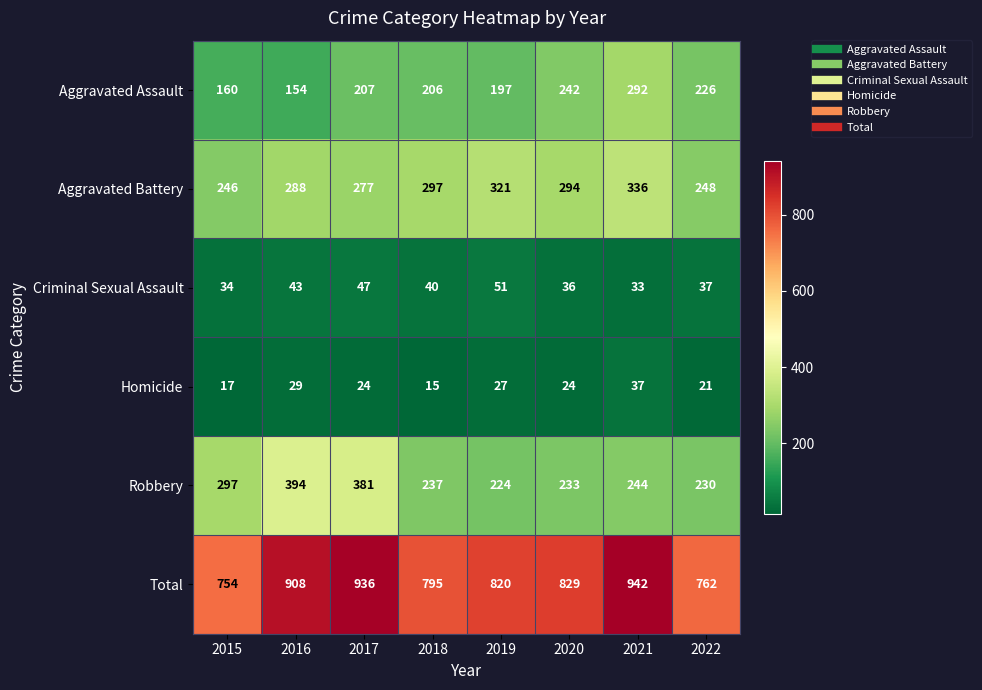

Which series has the widest spread of values?

Total